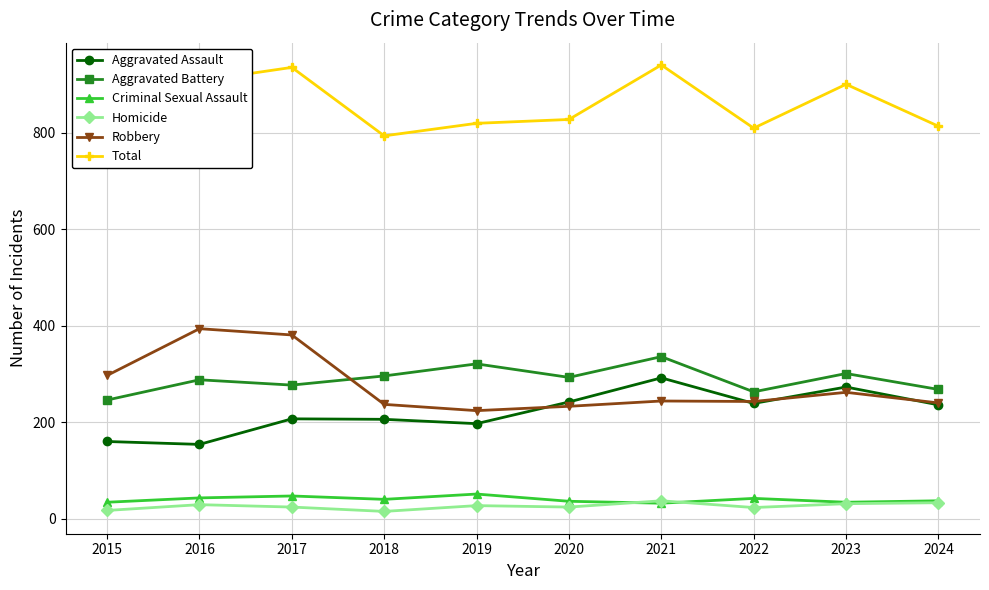

At which label does Aggravated Assault first exceed 236?

2020